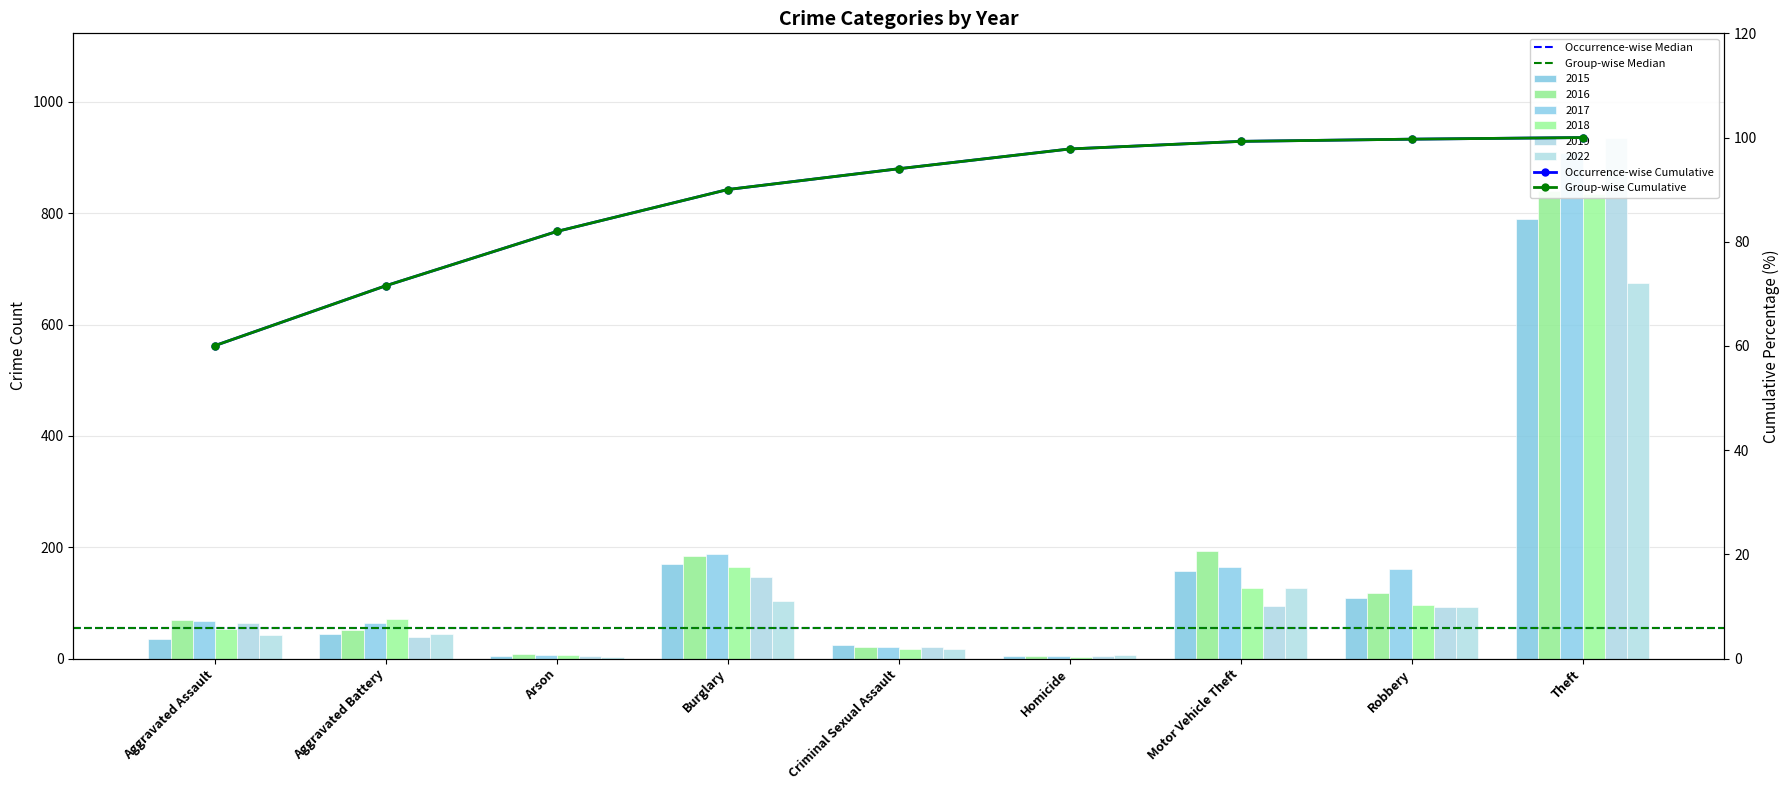

Between Aggravated Battery and Arson, which series saw the biggest shift?

2018